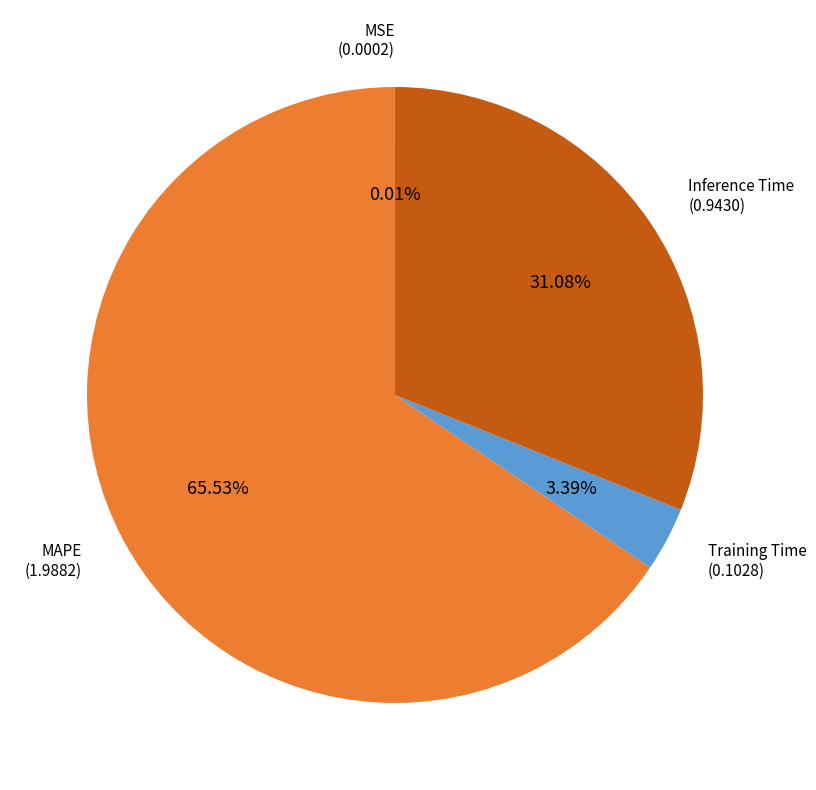

Is there any slice that represents more than half of the pie?

Yes